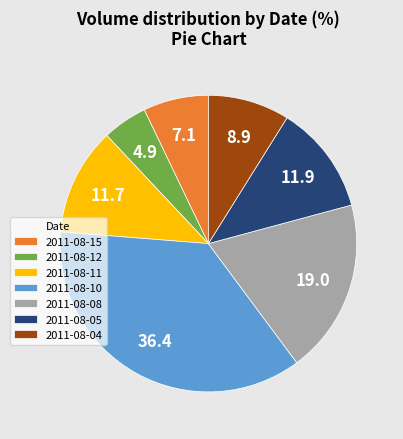

Is it true that 2011-08-12 is 5% of the pie?

True